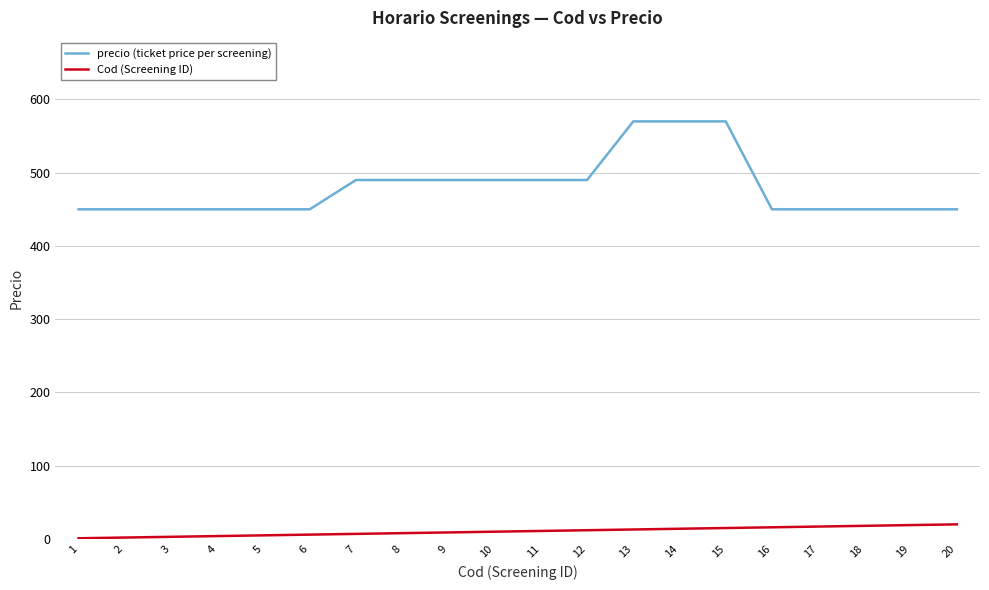

How many categories are shown in the chart?

20